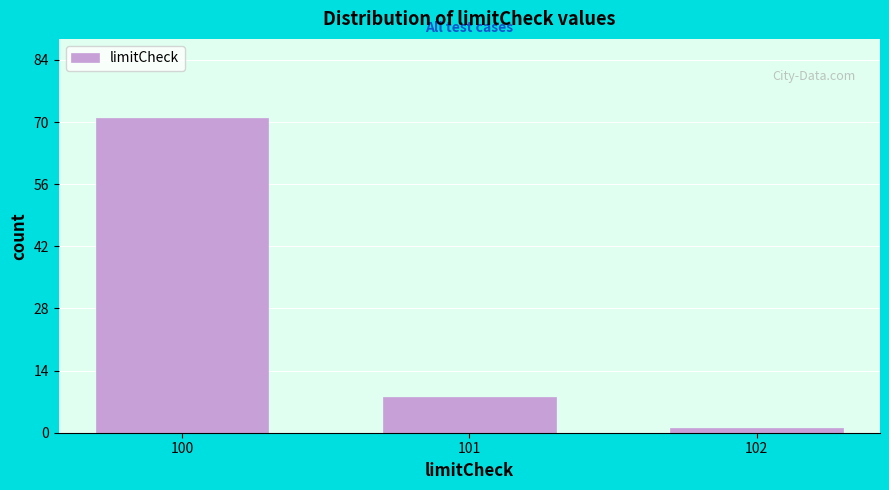

Reading left to right, transcribe all the data shown in this chart.

100=71	101=8	102=1